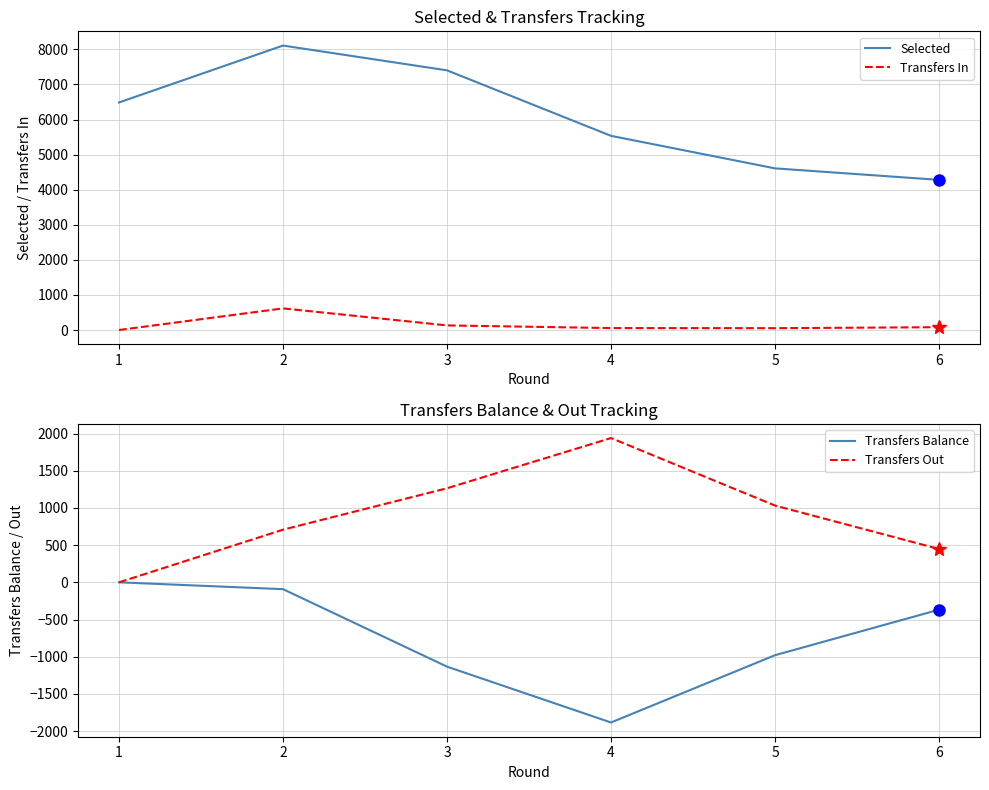

Rank the series by their maximum value, from lowest to highest.

Transfers Balance, Transfers In, Transfers Out, Selected